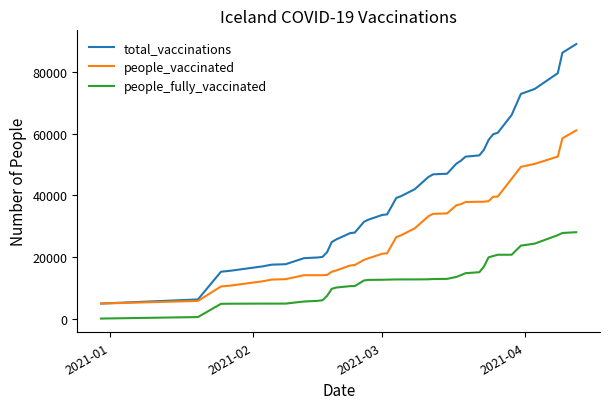

True or false: people_fully_vaccinated and total_vaccinations cross at least once.

False